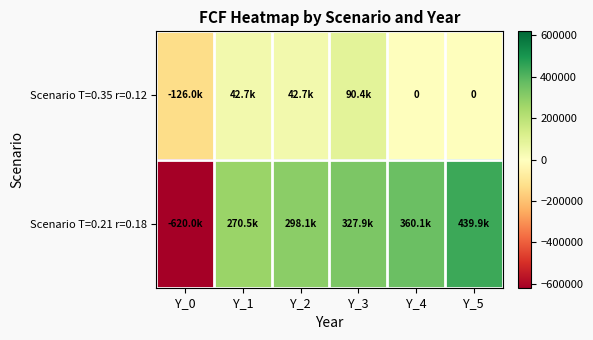

List the labels in order of Scenario T=0.21 r=0.18 value, smallest first.

Y_0, Y_1, Y_2, Y_3, Y_4, Y_5